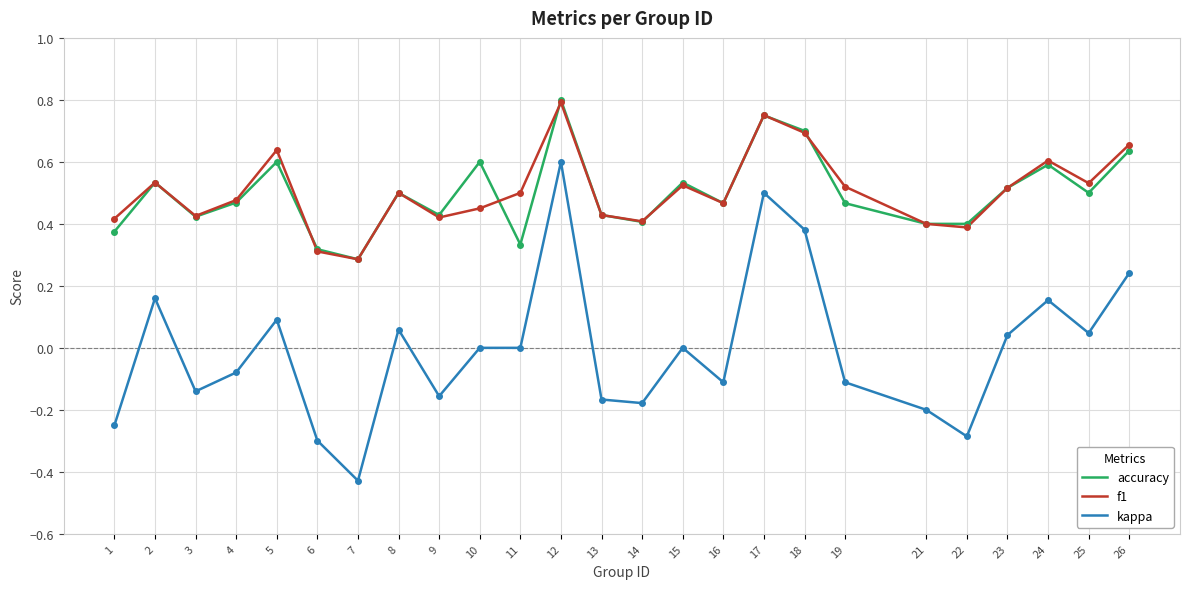

Which series has the widest spread of values?

kappa